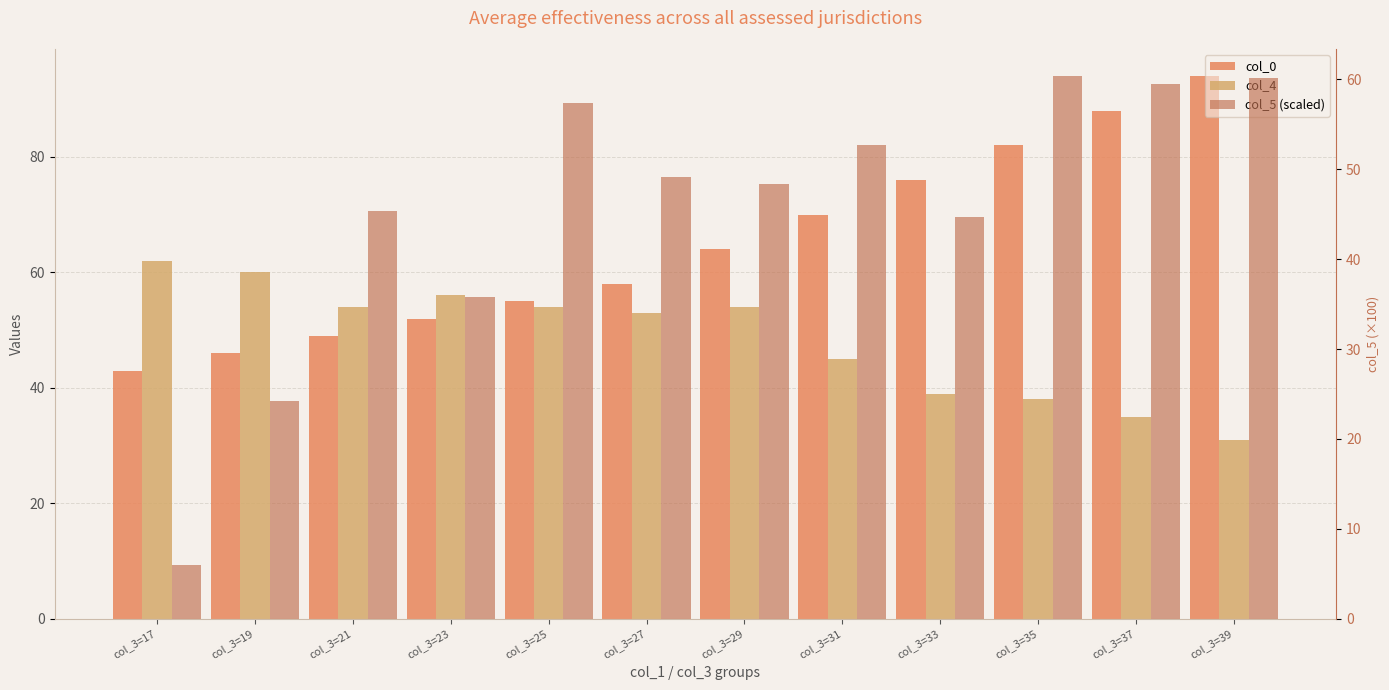

What is the difference between the maximum and minimum values in the col_0 series?

51.0